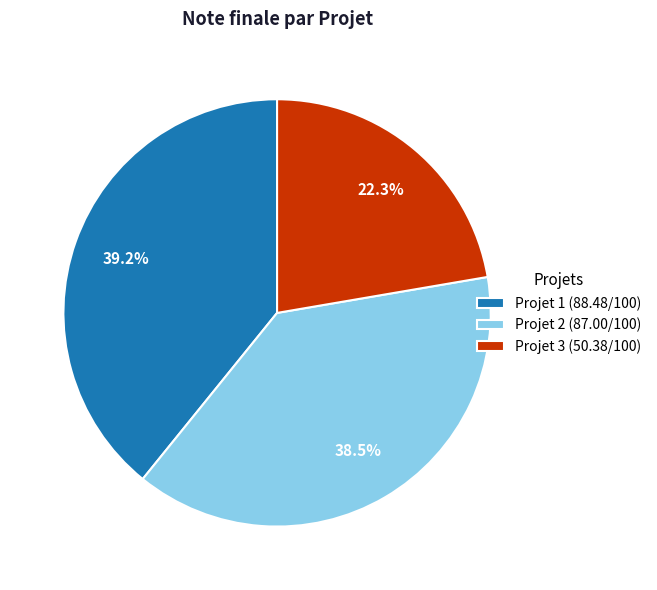

To the nearest percent, what is the difference between the largest and smallest slice percentages?

17%